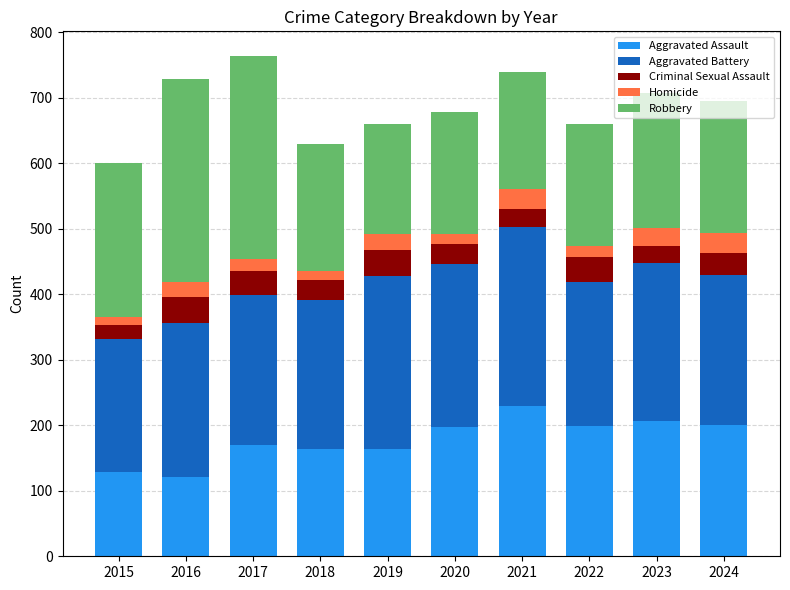

True or false: Aggravated Assault has a value of 170 at 2017.

True